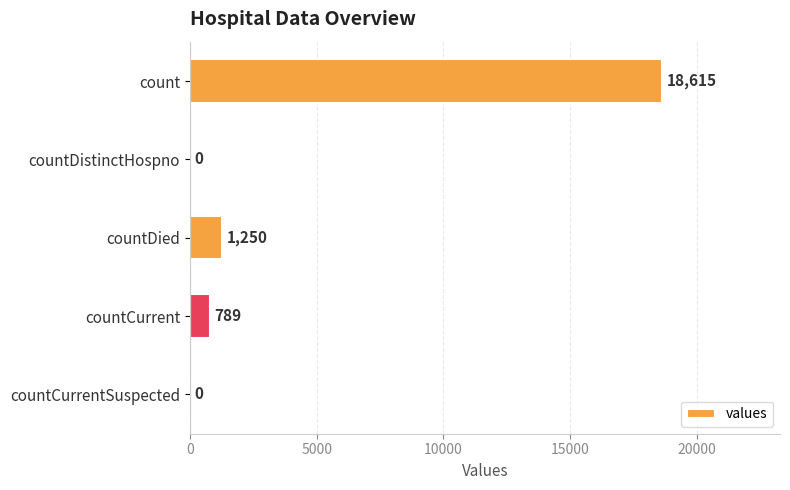

Count the number of categories in the chart.

5